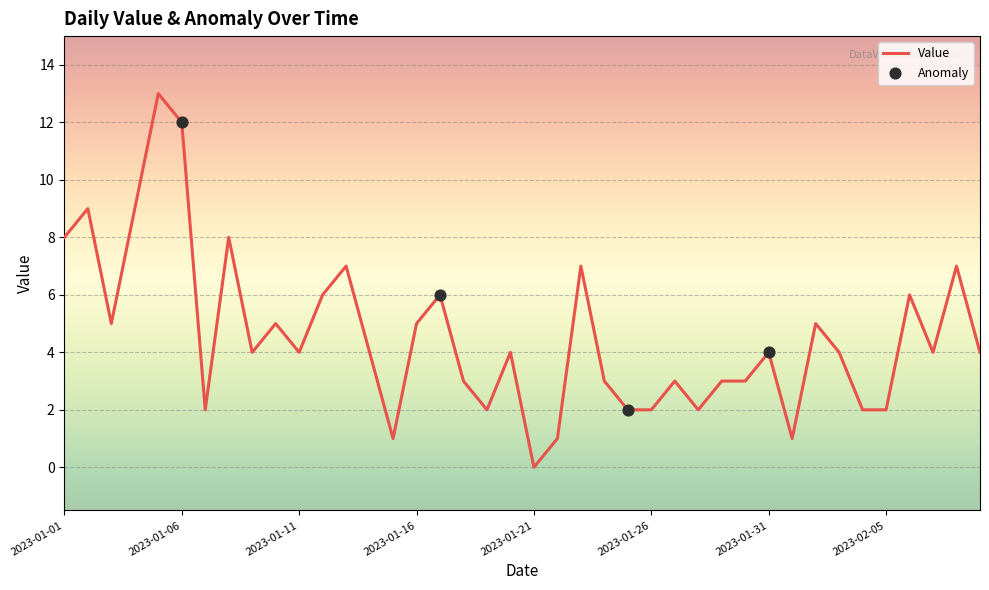

What is the difference between the maximum and minimum values?

13